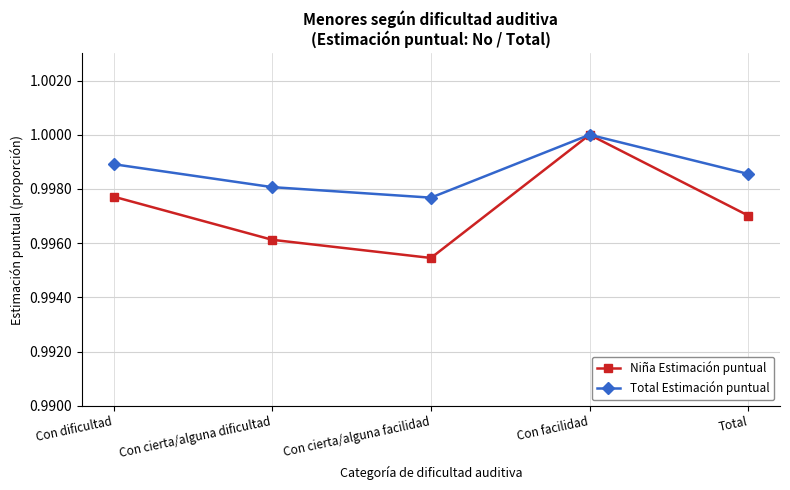

Which category has the highest value across all series?

Con facilidad